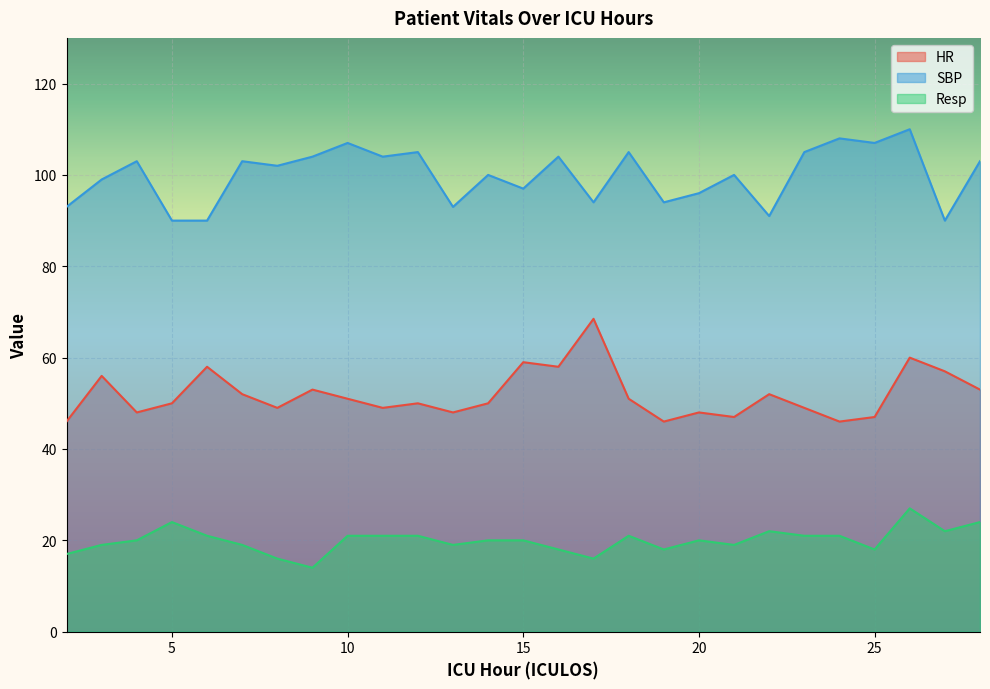

What is the value of the SBP point at the 10th from the left?

104.0